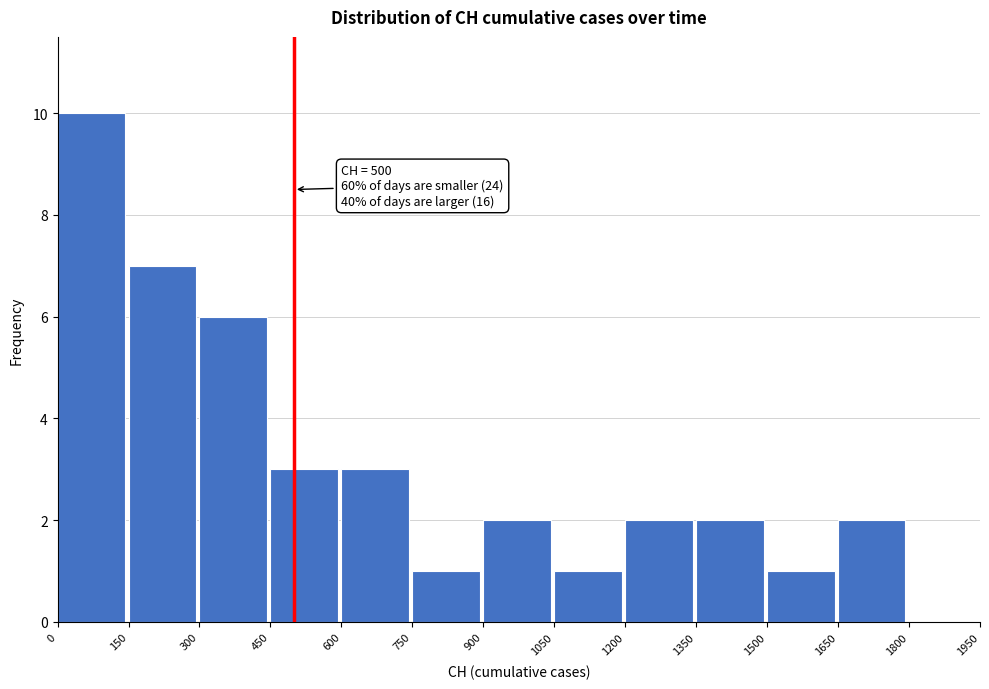

Which range on the x-axis has the tallest bar?

0 to 150